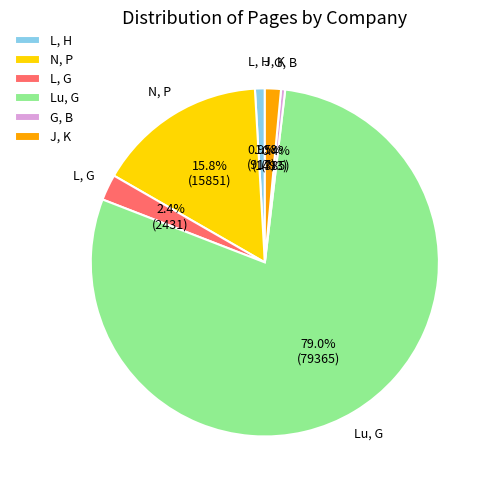

To the nearest percent, what is the combined percentage of L, G and Lu, G?

81%